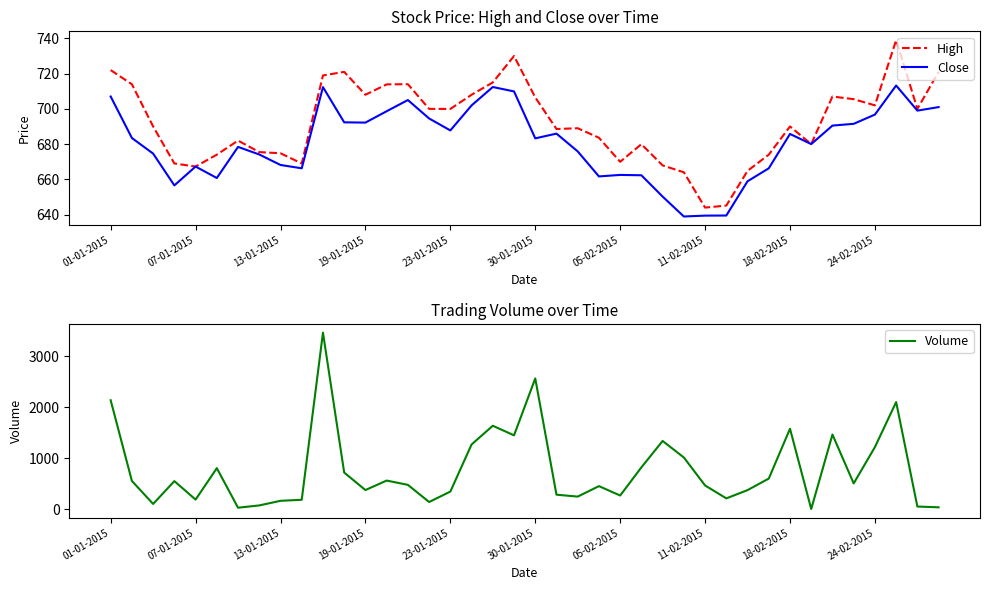

Which series ends up on top after the final intersection of High and Volume?

High